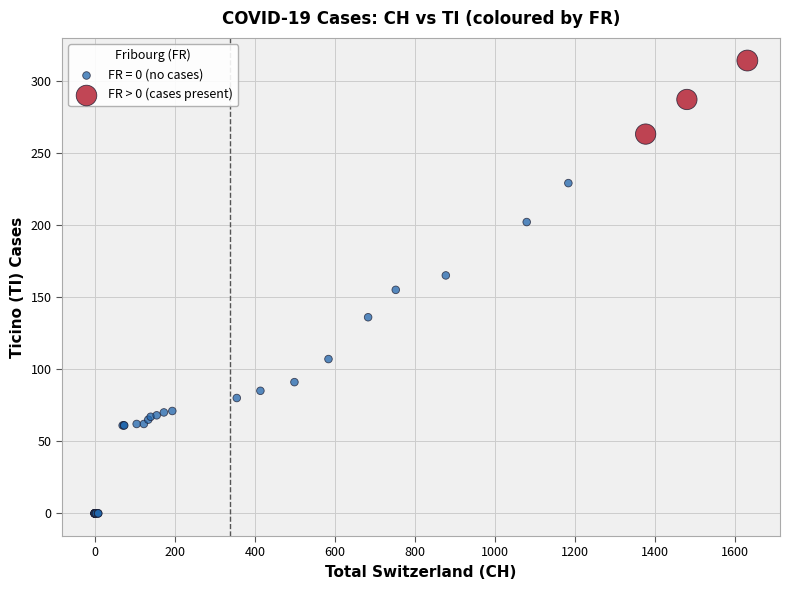

Which series has the widest spread of Y values?

FR = 0 (no cases)